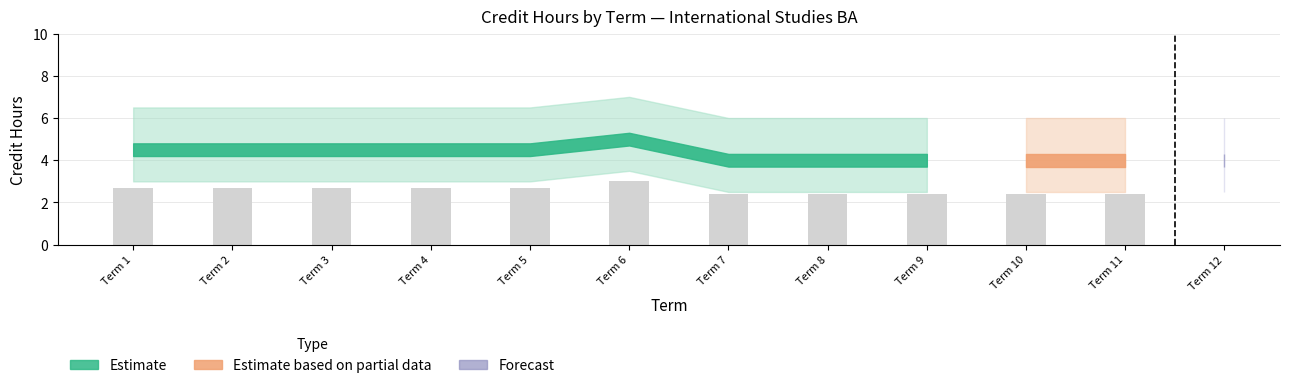

Is the value of Credit Hours at 8 greater than the value of Credit Hours Upper at 11?

No